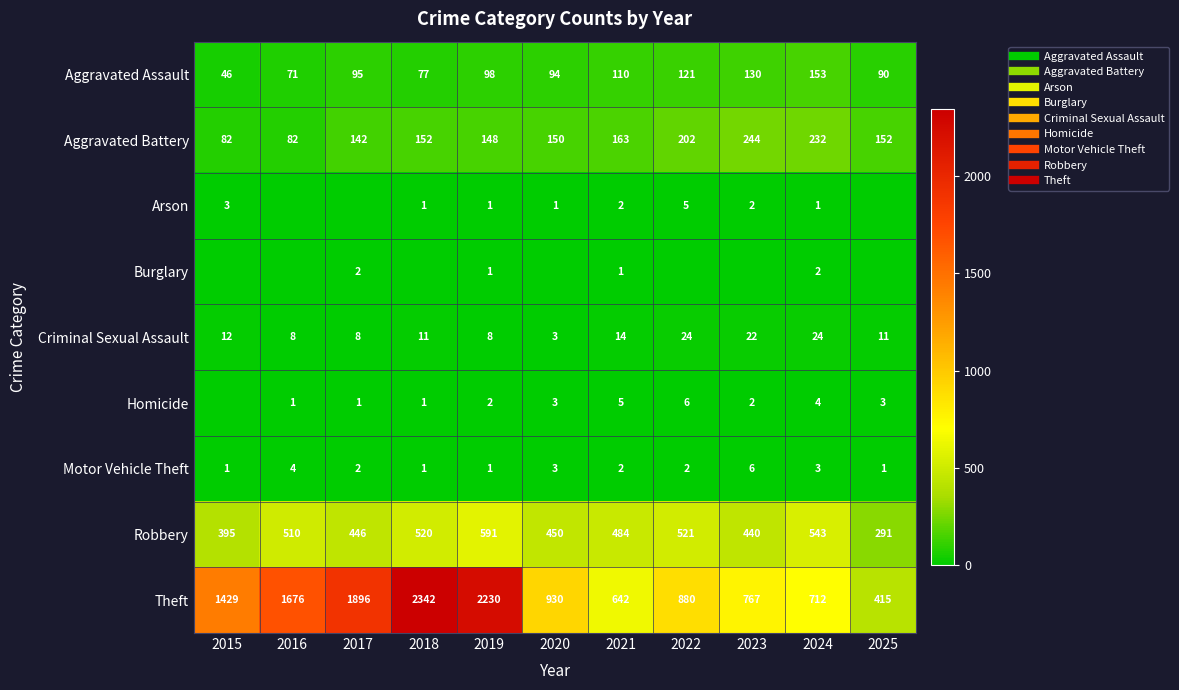

At 2021, list the series in order from largest to smallest.

Theft, Robbery, Aggravated Battery, Aggravated Assault, Criminal Sexual Assault, Homicide, Arson, Motor Vehicle Theft, Burglary